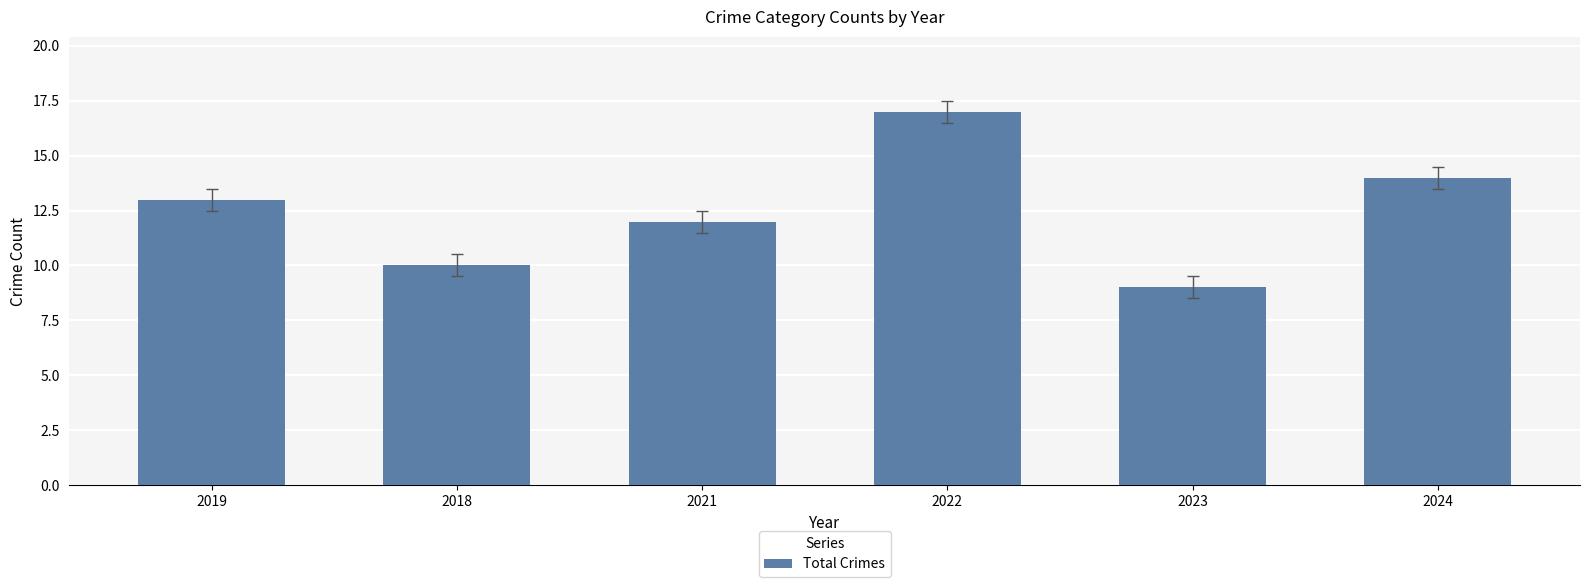

What is the value of the 6th bar from the left?

14